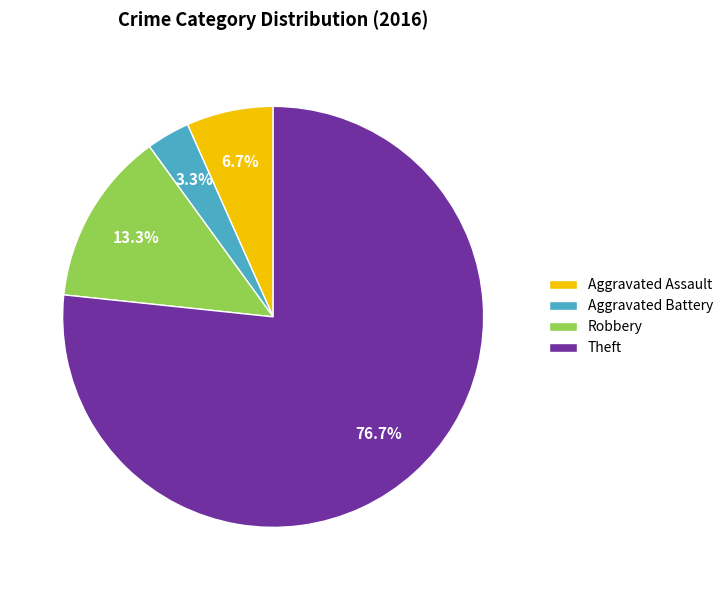

Do Aggravated Battery and Aggravated Assault together represent more than half of the pie?

No